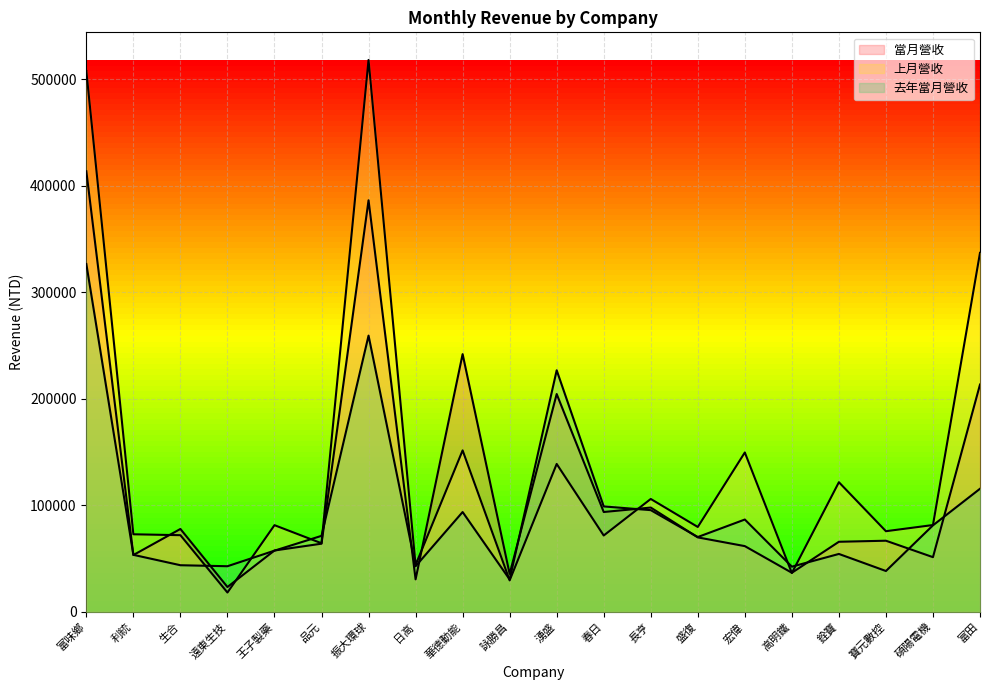

Where do 當月營收 and 上月營收 first cross each other?

利統 and 生合